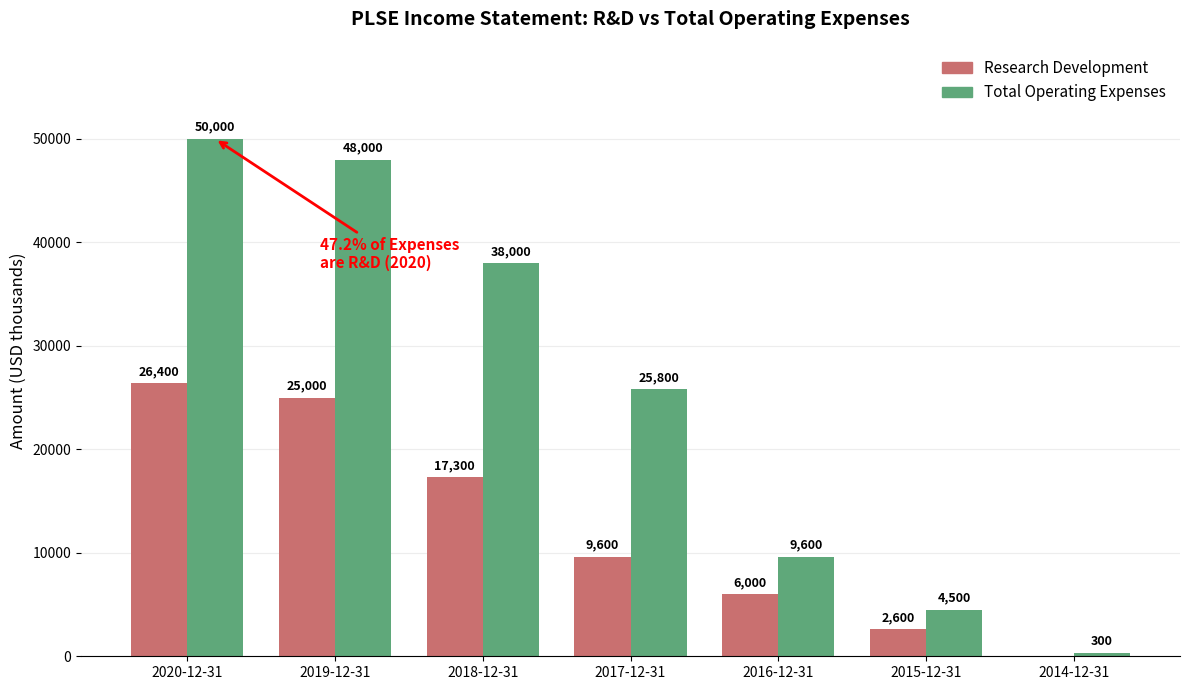

What is the greatest value displayed?

50000